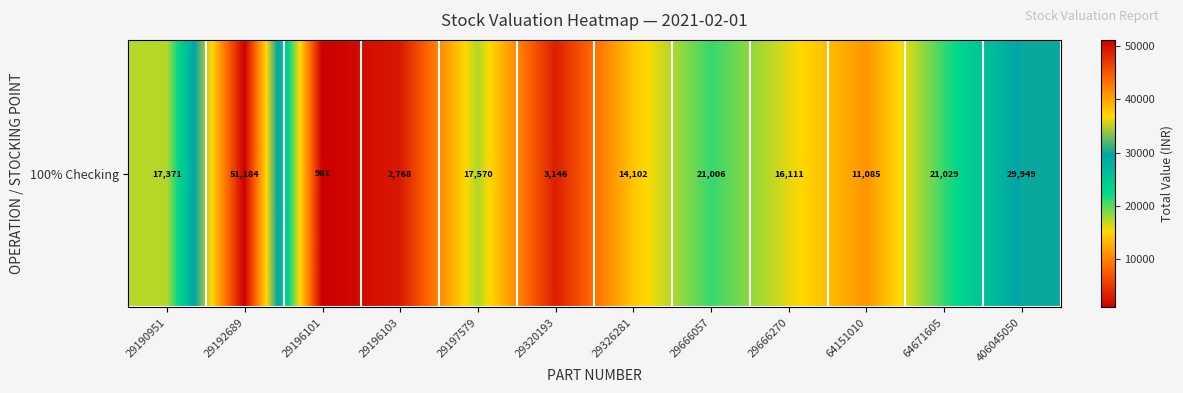

Which category has the lowest value across all series?

29196101